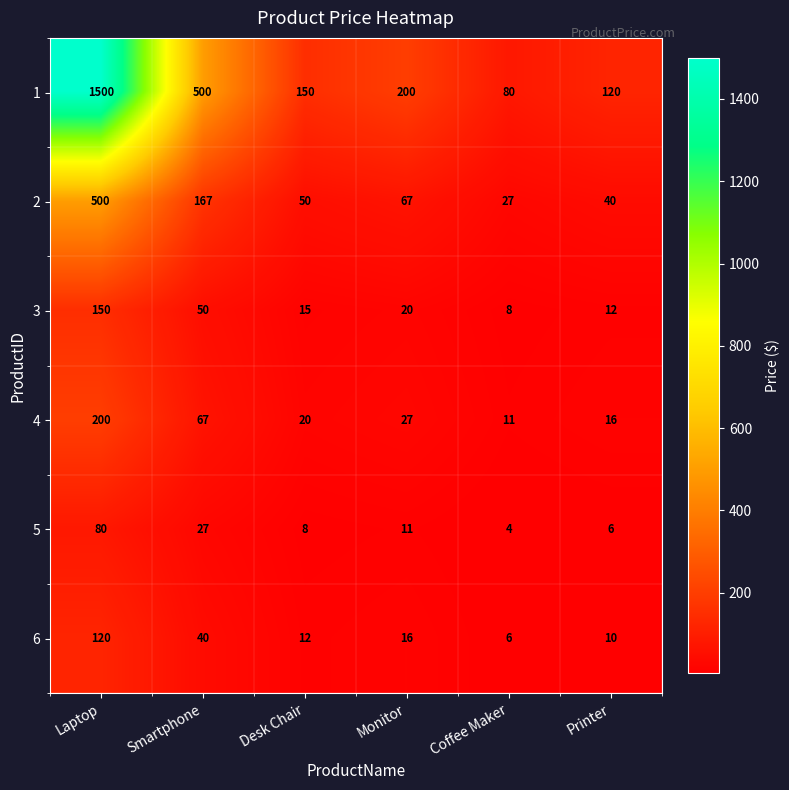

Count the number of categories in the chart.

6